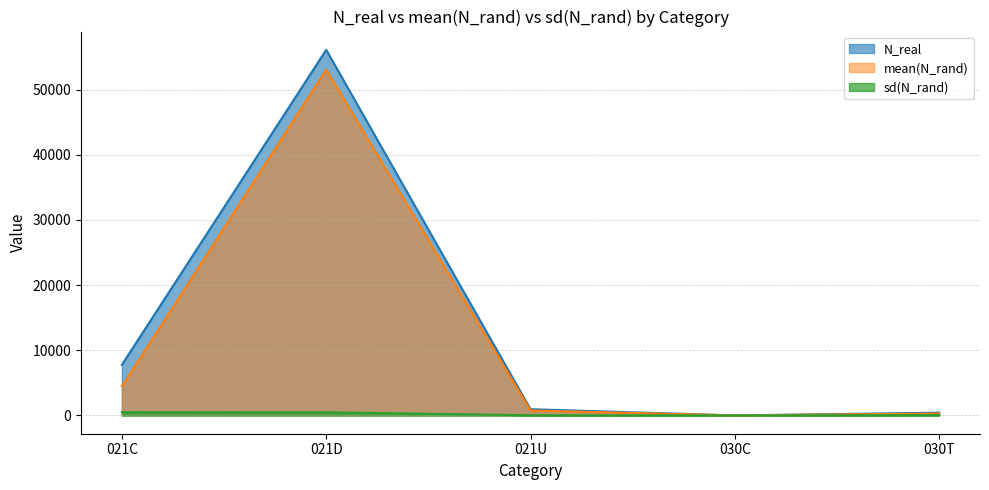

True or false: mean(N_rand) and sd(N_rand) cross at least once.

False